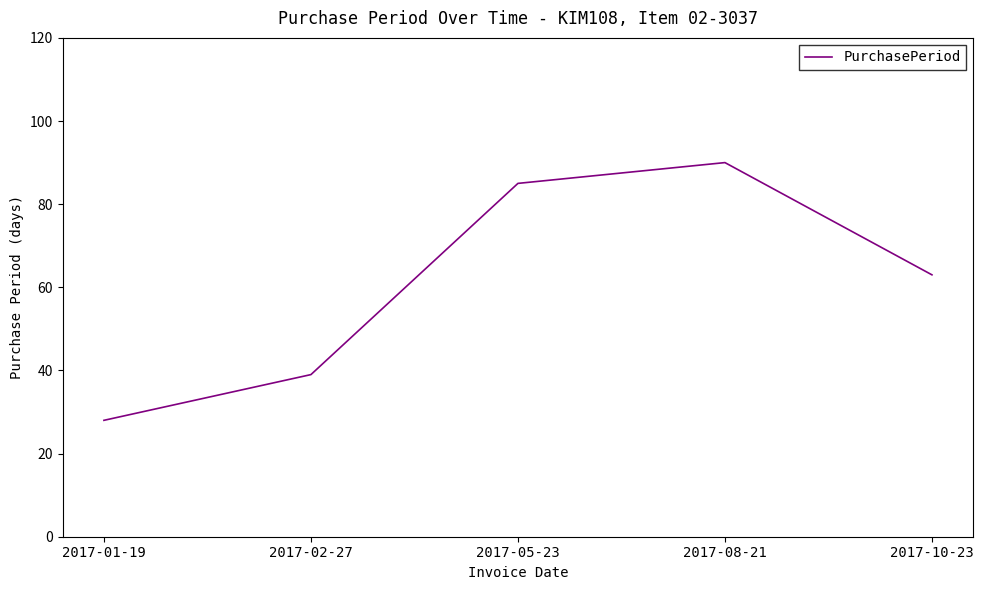

Is this an area chart (filled region under the line)?

No